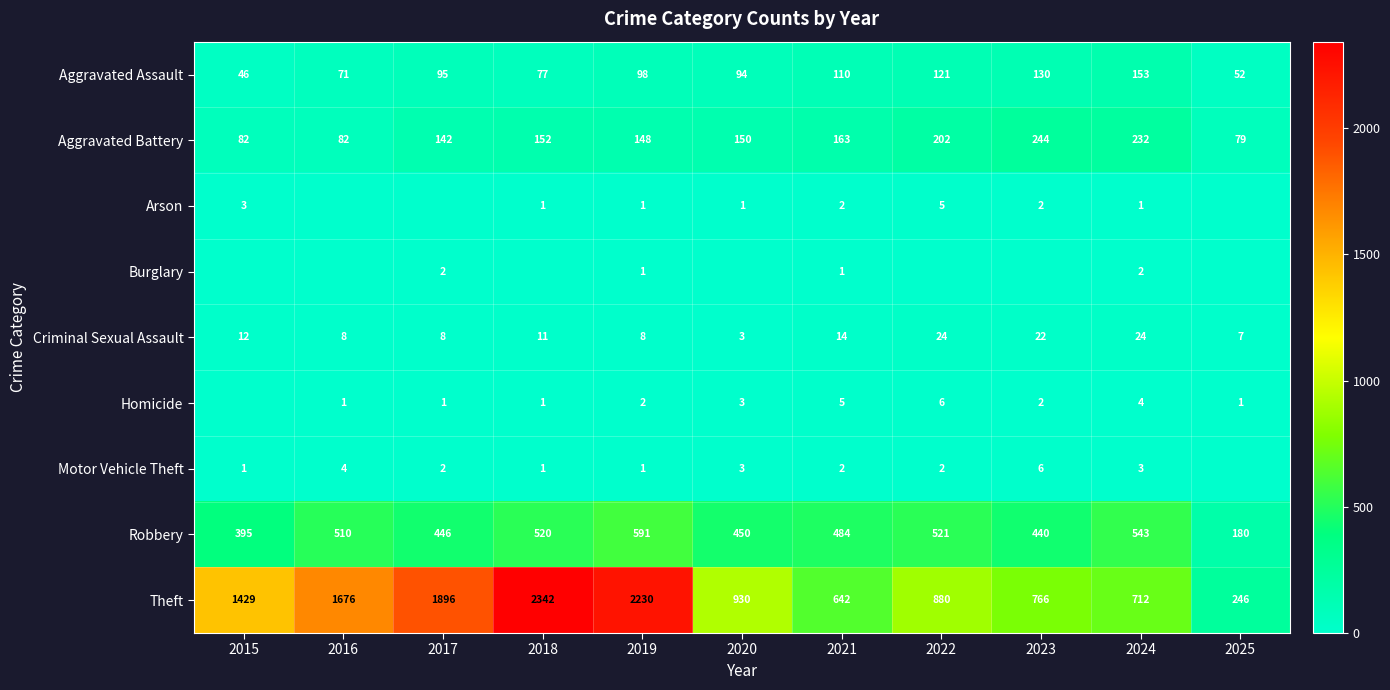

What is the lowest value of the Theft series?

246